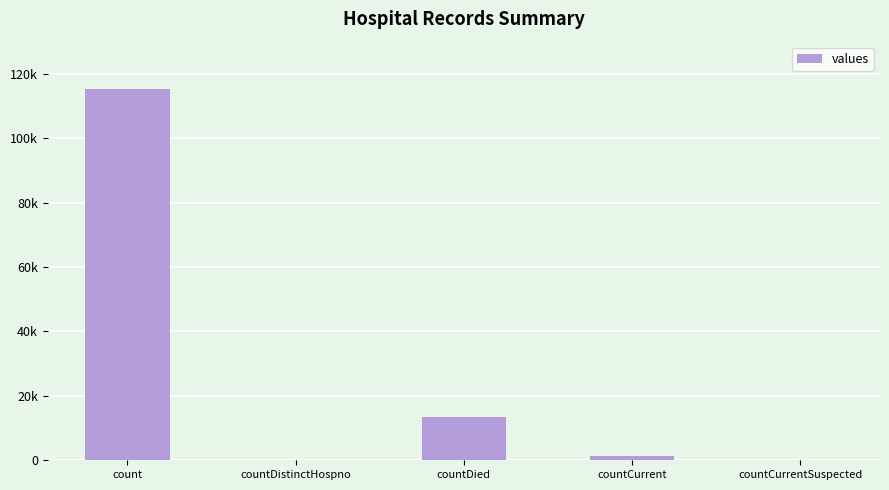

At which label does the data first exceed 1383?

count